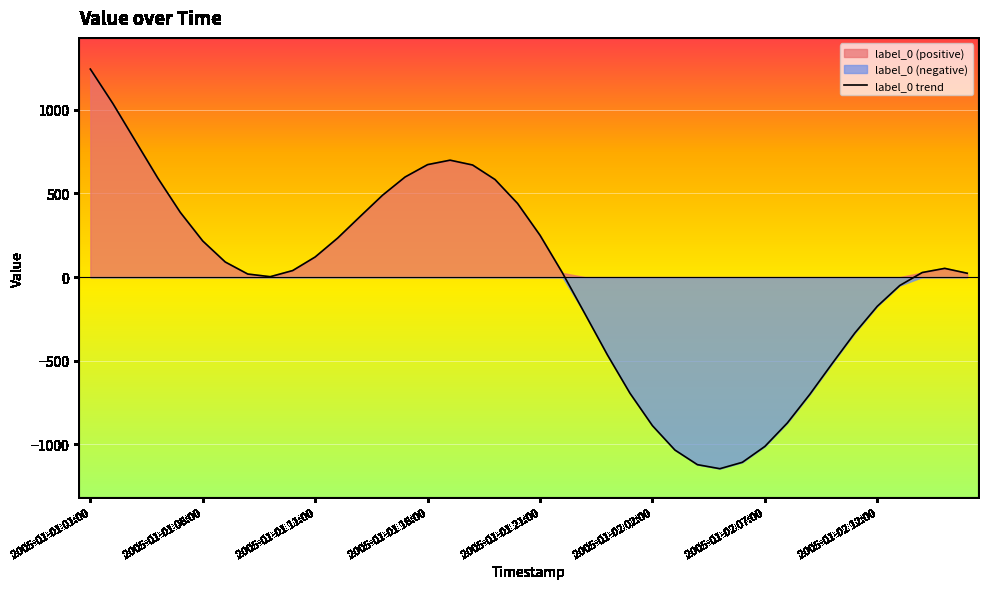

At which label does label_0 trend reach its peak?

2005-01-01 01:00